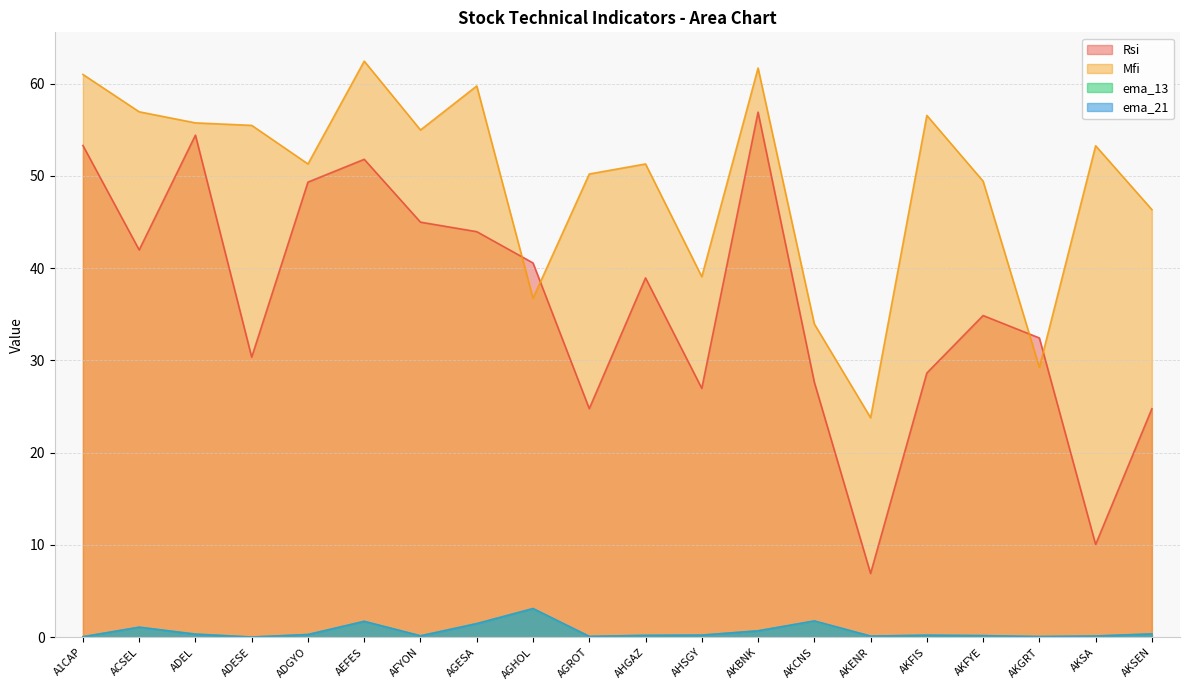

What is the minimum value for Mfi?

23.8